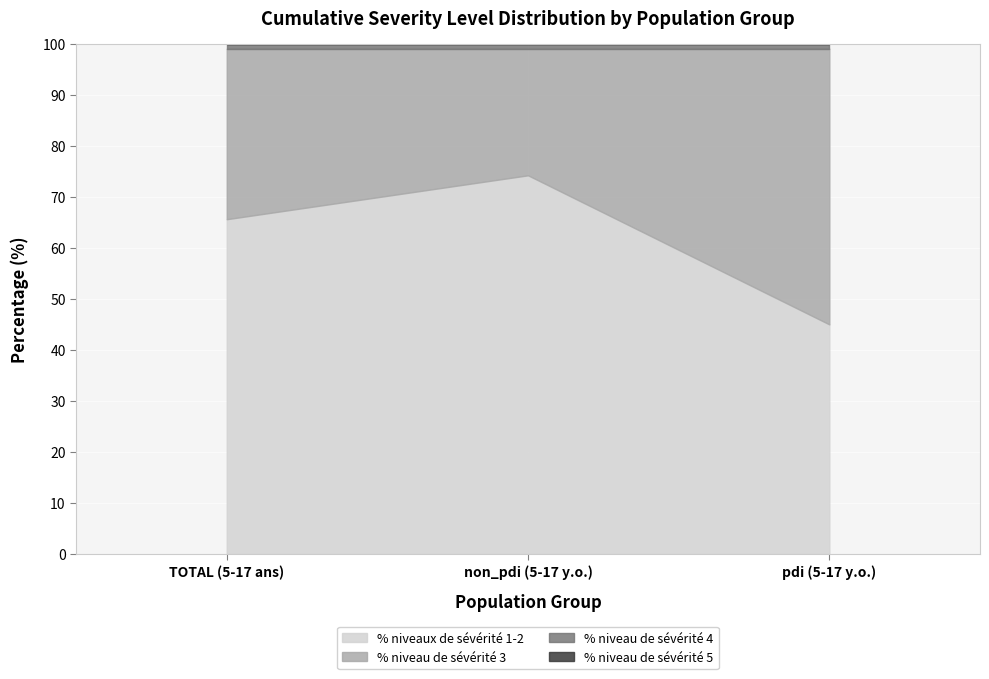

True or false: % niveau de sévérité 3 has a value of 54.0 at pdi (5-17 y.o.).

True